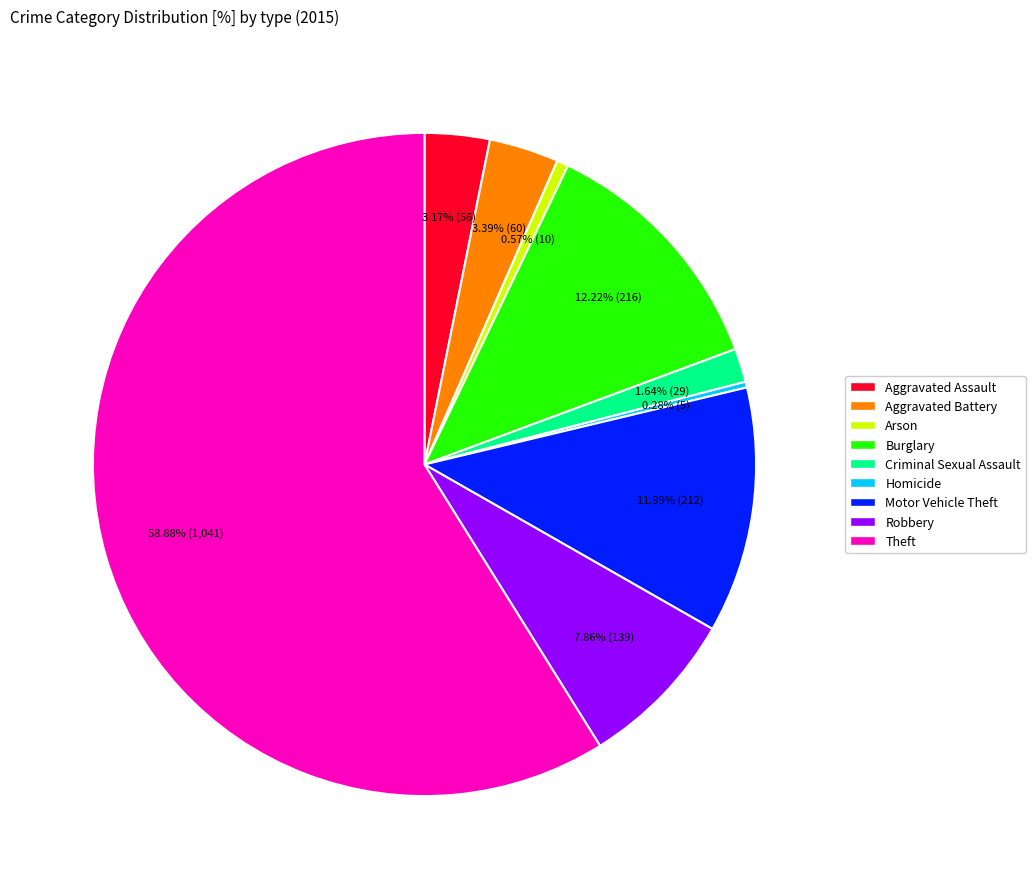

What is the ratio of the value at Theft to the value at Homicide?

208.2